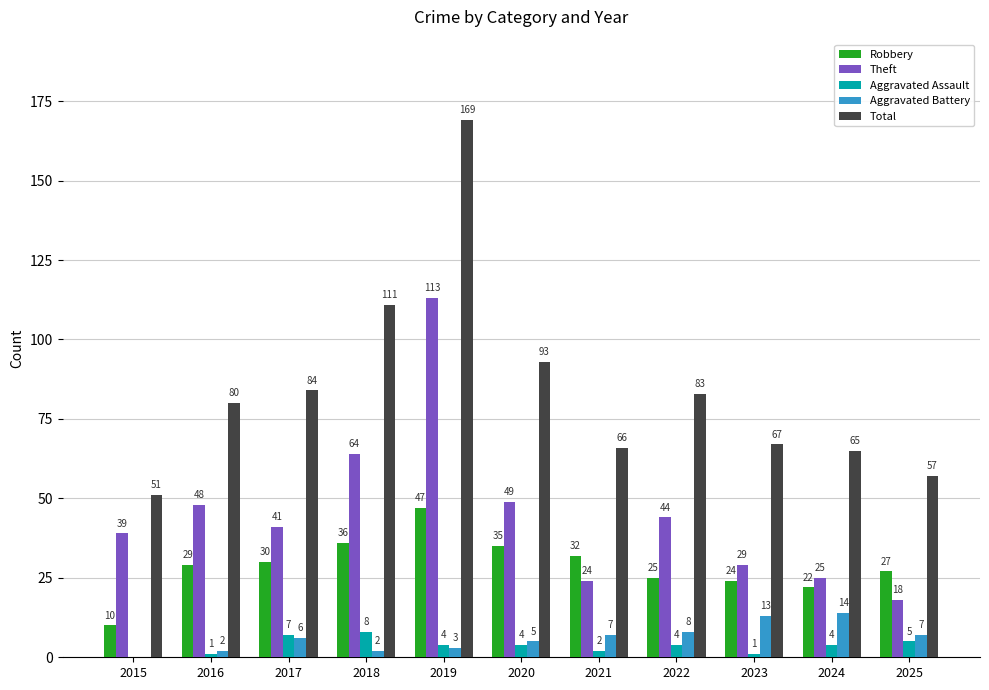

Reading right to left, extract all data points from this chart.

Robbery: 2025=27	2024=22	2023=24	2022=25	2021=32	2020=35	2019=47	2018=36	2017=30	2016=29	2015=10
Theft: 2025=18	2024=25	2023=29	2022=44	2021=24	2020=49	2019=113	2018=64	2017=41	2016=48	2015=39
Aggravated Assault: 2025=5	2024=4	2023=1	2022=4	2021=2	2020=4	2019=4	2018=8	2017=7	2016=1	2015=0
Aggravated Battery: 2025=7	2024=14	2023=13	2022=8	2021=7	2020=5	2019=3	2018=2	2017=6	2016=2	2015=0
Total: 2025=57	2024=65	2023=67	2022=83	2021=66	2020=93	2019=169	2018=111	2017=84	2016=80	2015=51